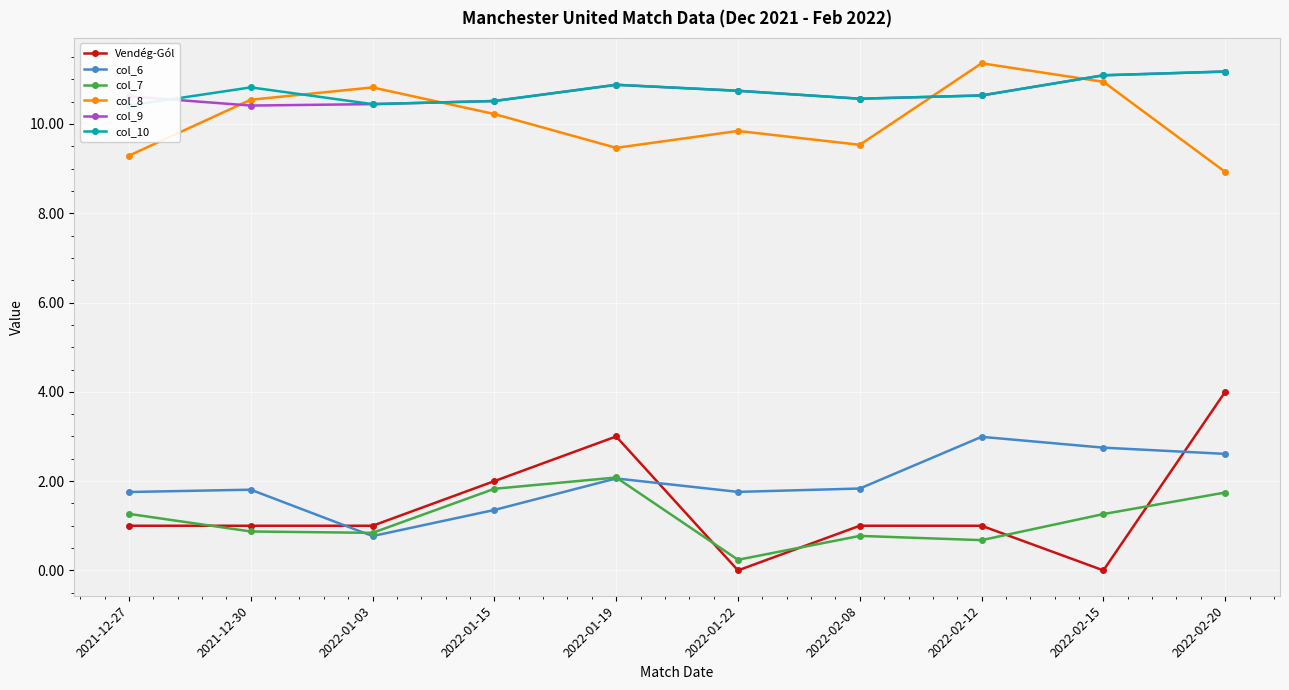

What position from the right is 2022-02-15?

2